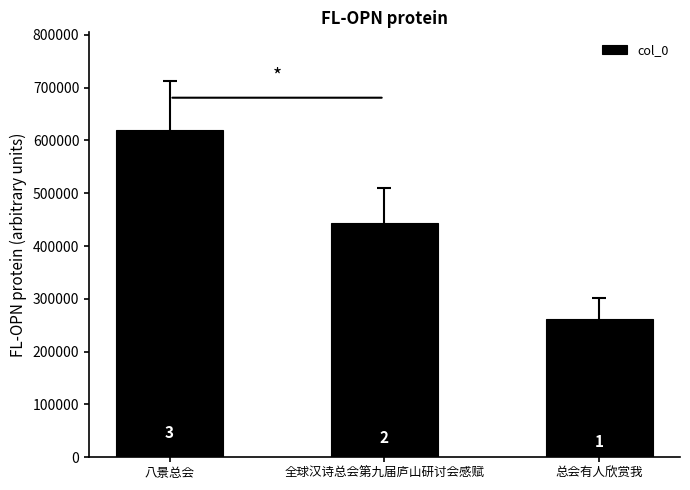

True or false: the data shows 233570 at 全球汉诗总会第九届庐山研讨会感赋.

False